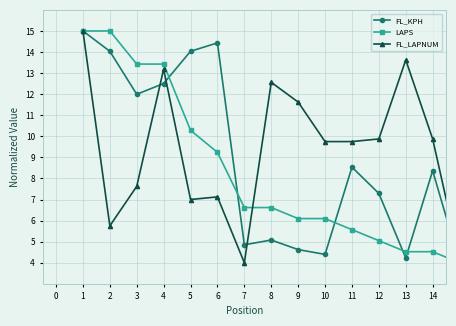

List the series in order of their overall mean, highest first.

FL_LAPNUM, FL_KPH, LAPS